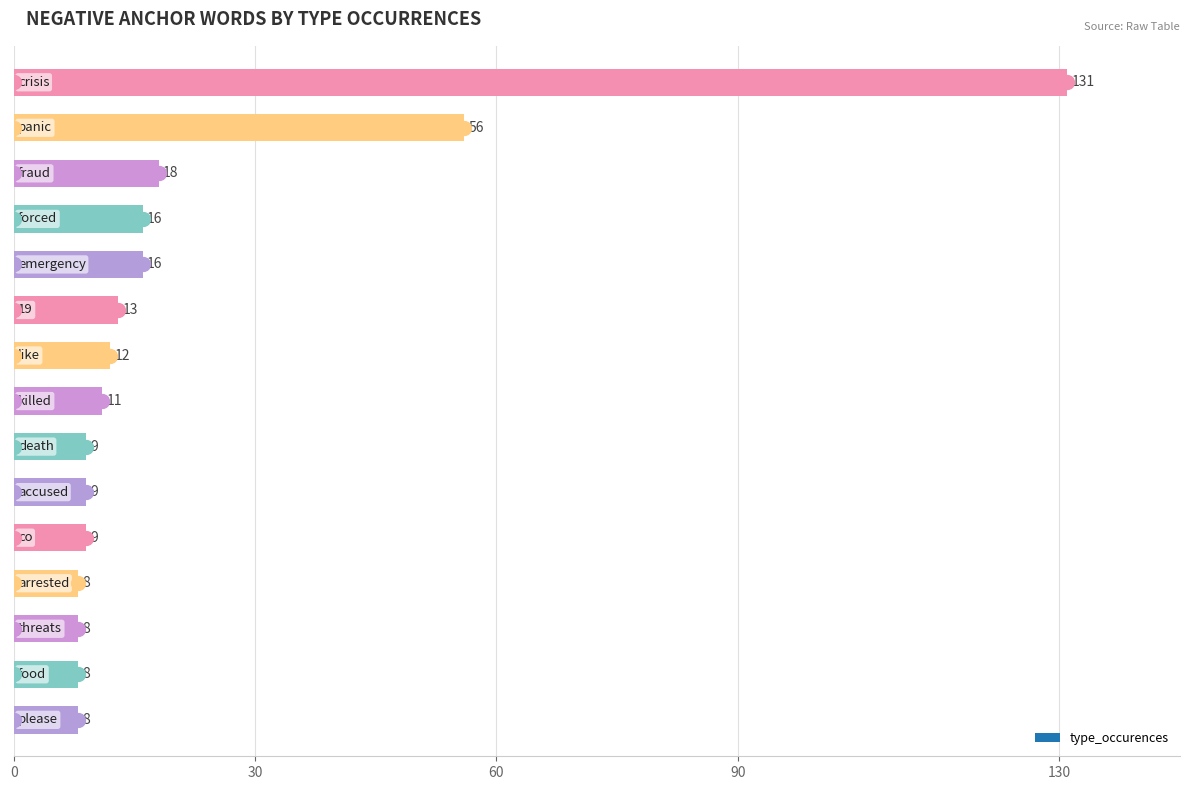

What is the sum of all values?

332